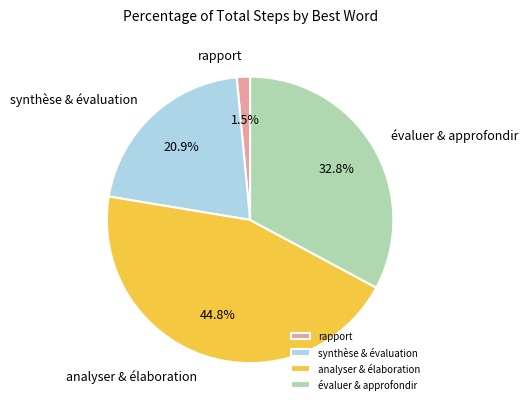

Which category has the biggest portion of the pie?

analyser & élaboration